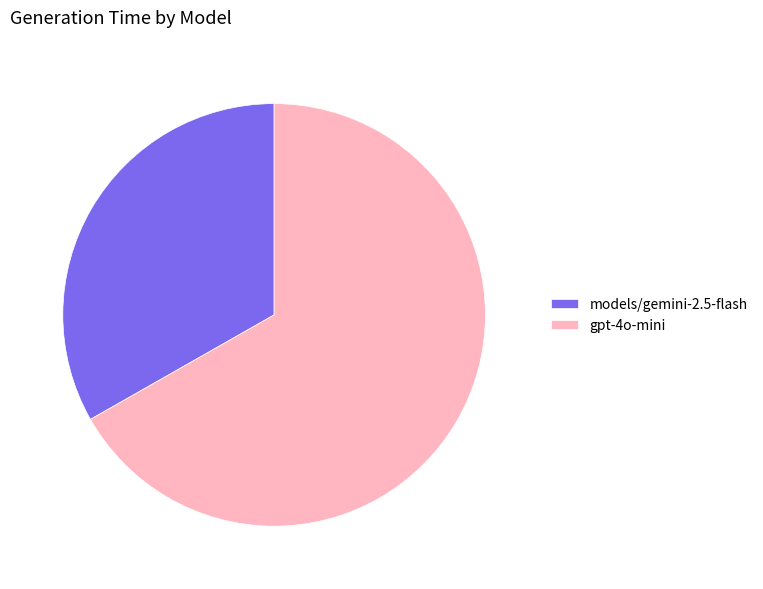

Is the sum of gpt-4o-mini and models/gemini-2.5-flash greater than half?

Yes